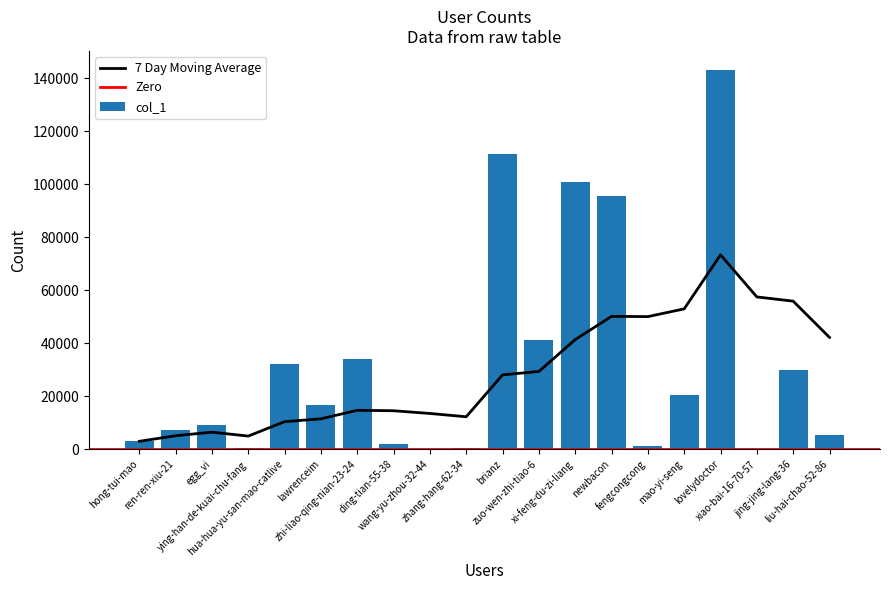

Reading left to right, transcribe all the data shown in this chart.

2995	7202	9152	546	32166	16854	33993	1831	5	440	111253	41206	100980	95396	1157	20452	143172	92	30005	5205